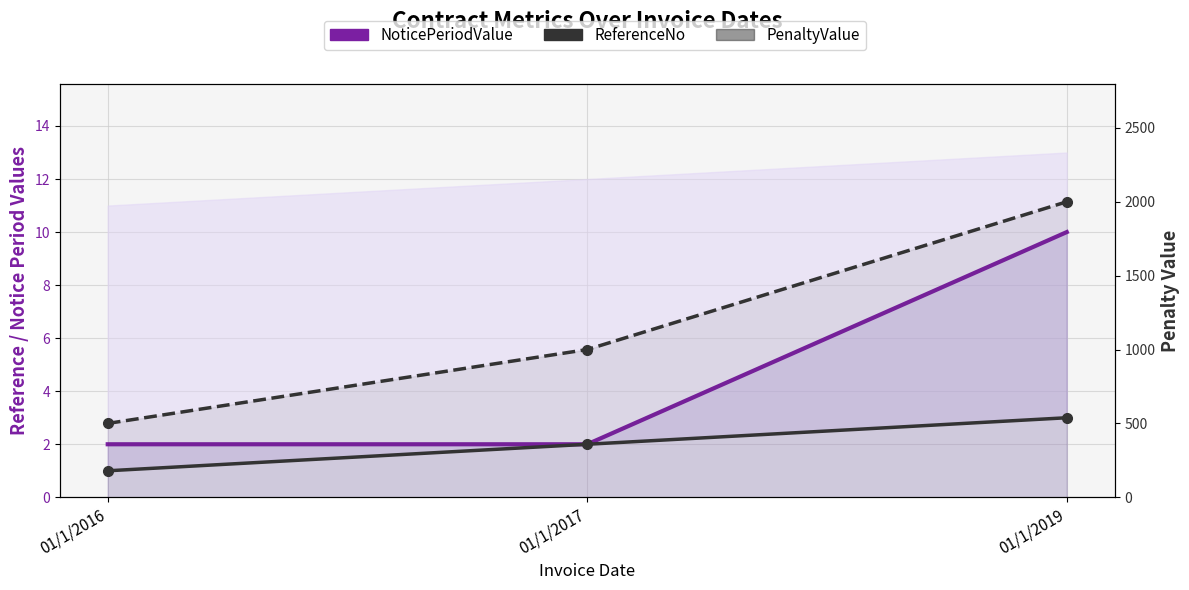

Between 01/1/2017 and 01/1/2019, which series saw the biggest shift?

PenaltyValue